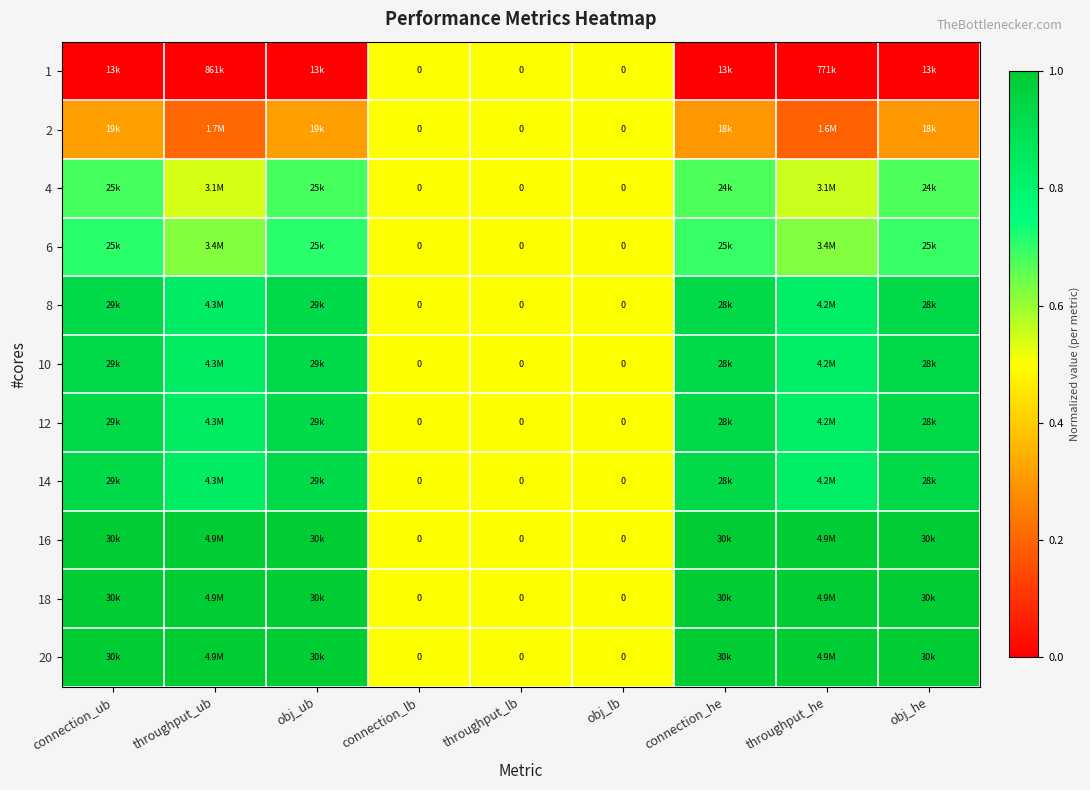

What is the difference between the highest and lowest values at obj_he?

1.0